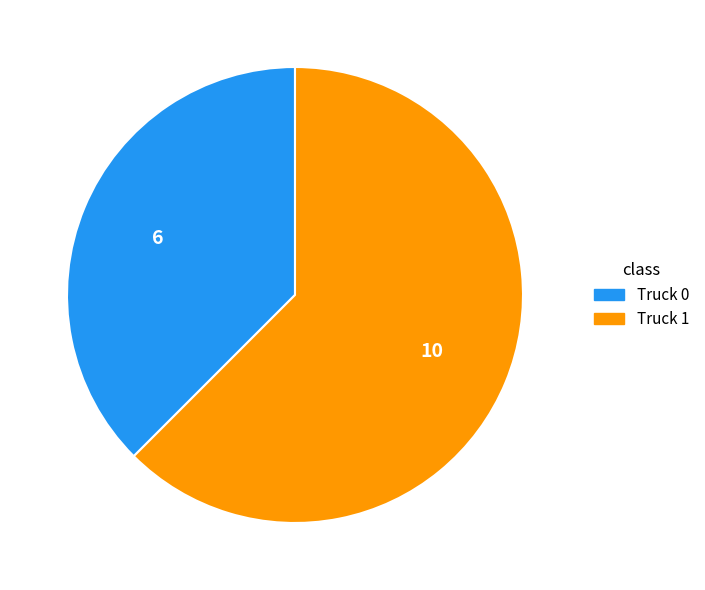

Approximately how many times larger is the value at Truck 1 compared to Truck 0?

1.7